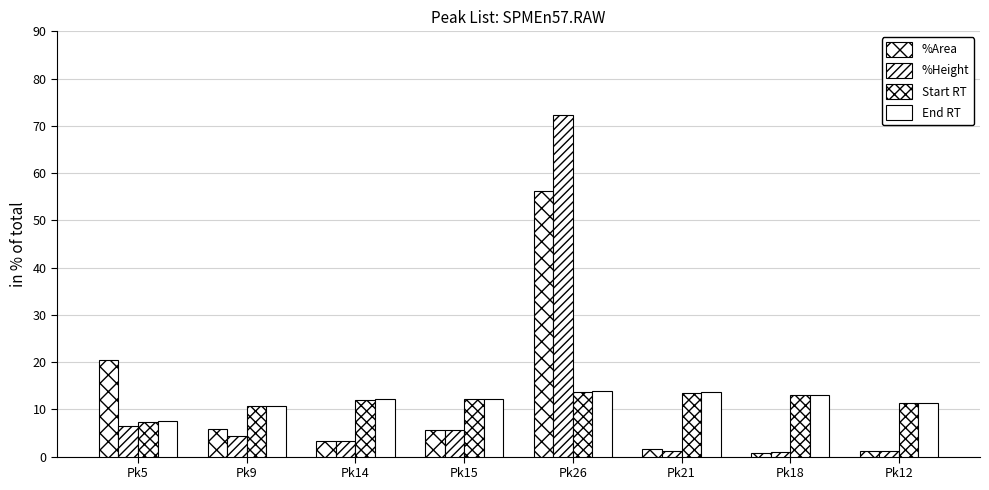

What is the difference between the Start RT values at Pk21 and Pk18?

0.4